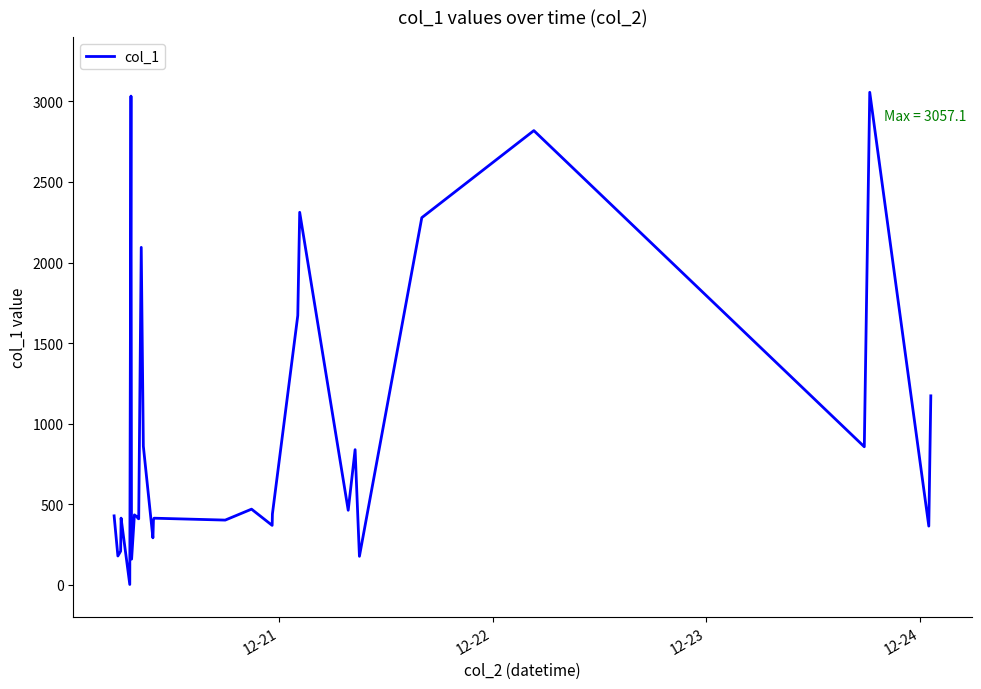

What is the maximum value shown in the chart?

3057.1